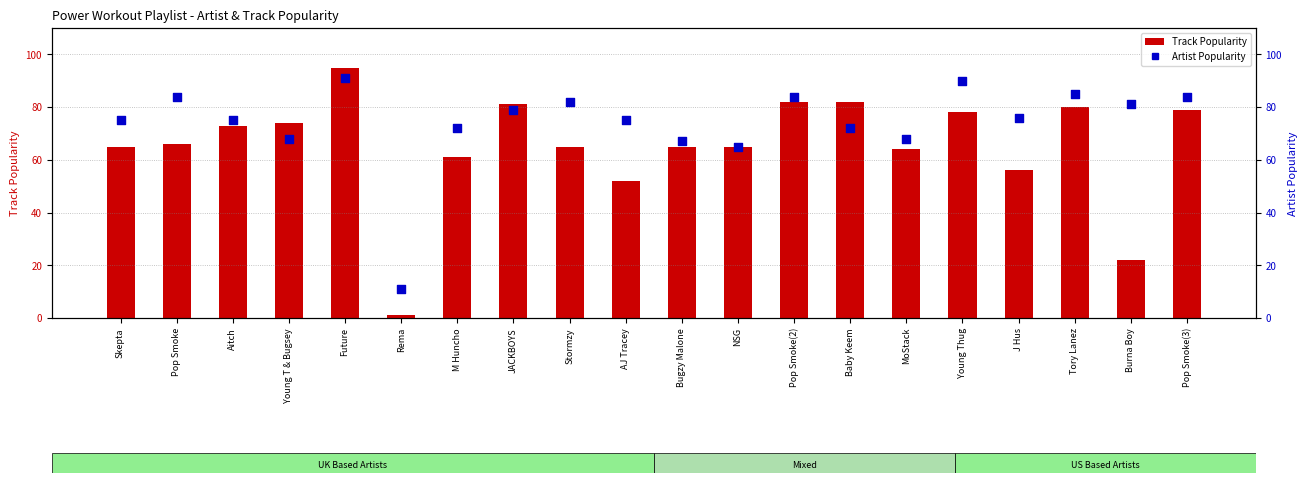

Which series reaches the maximum Y coordinate?

Track Popularity